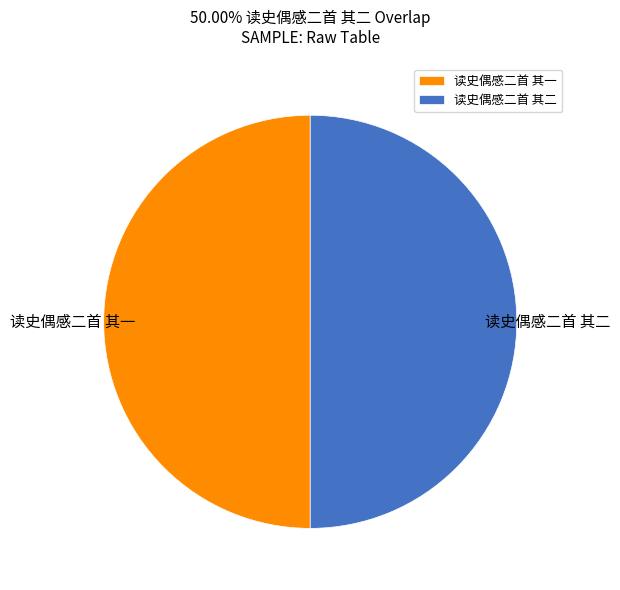

Is the sum of 读史偶感二首 其一 and 读史偶感二首 其二 greater than half?

Yes